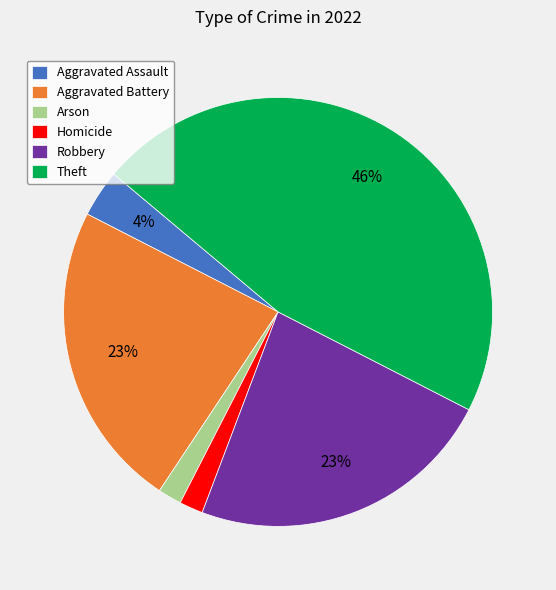

Is there a majority slice in this chart?

No